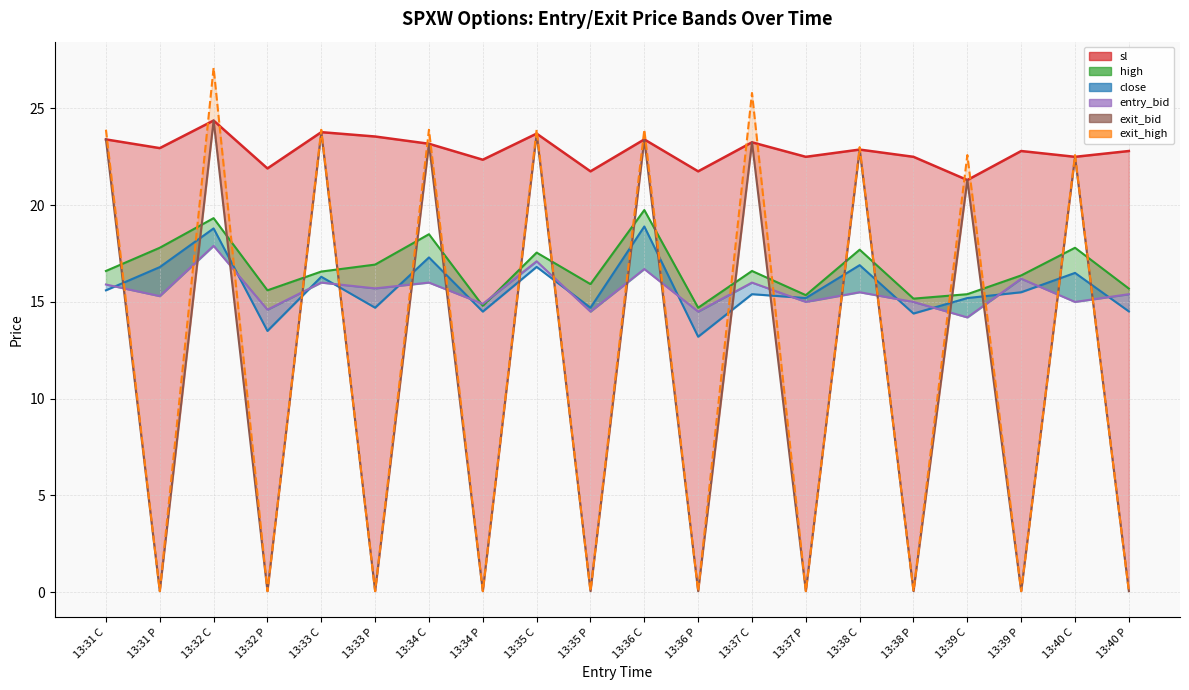

True or false: high_line has a value of 19.3 at 13:32 C.

True